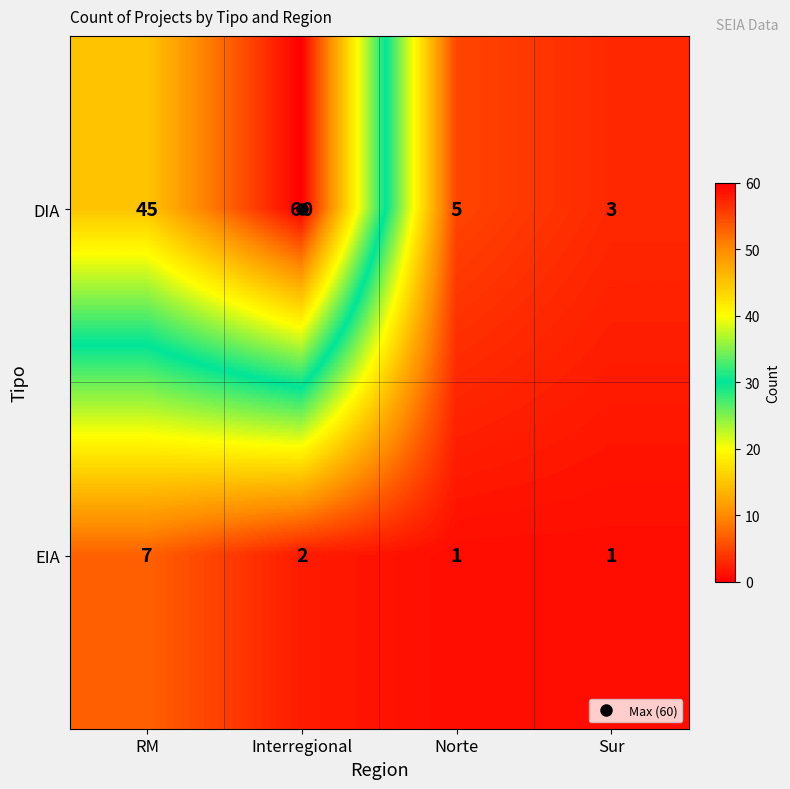

True or false: DIA has a value of 5 at Norte.

True